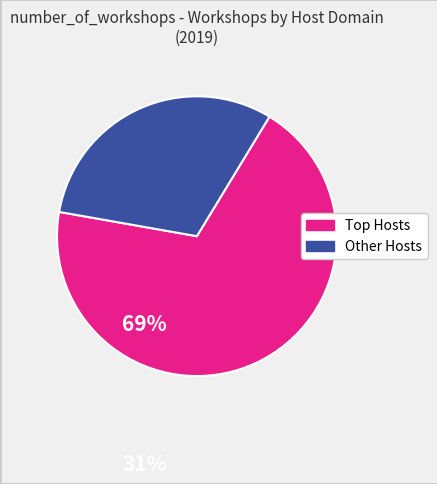

Is there a majority slice in this chart?

Yes